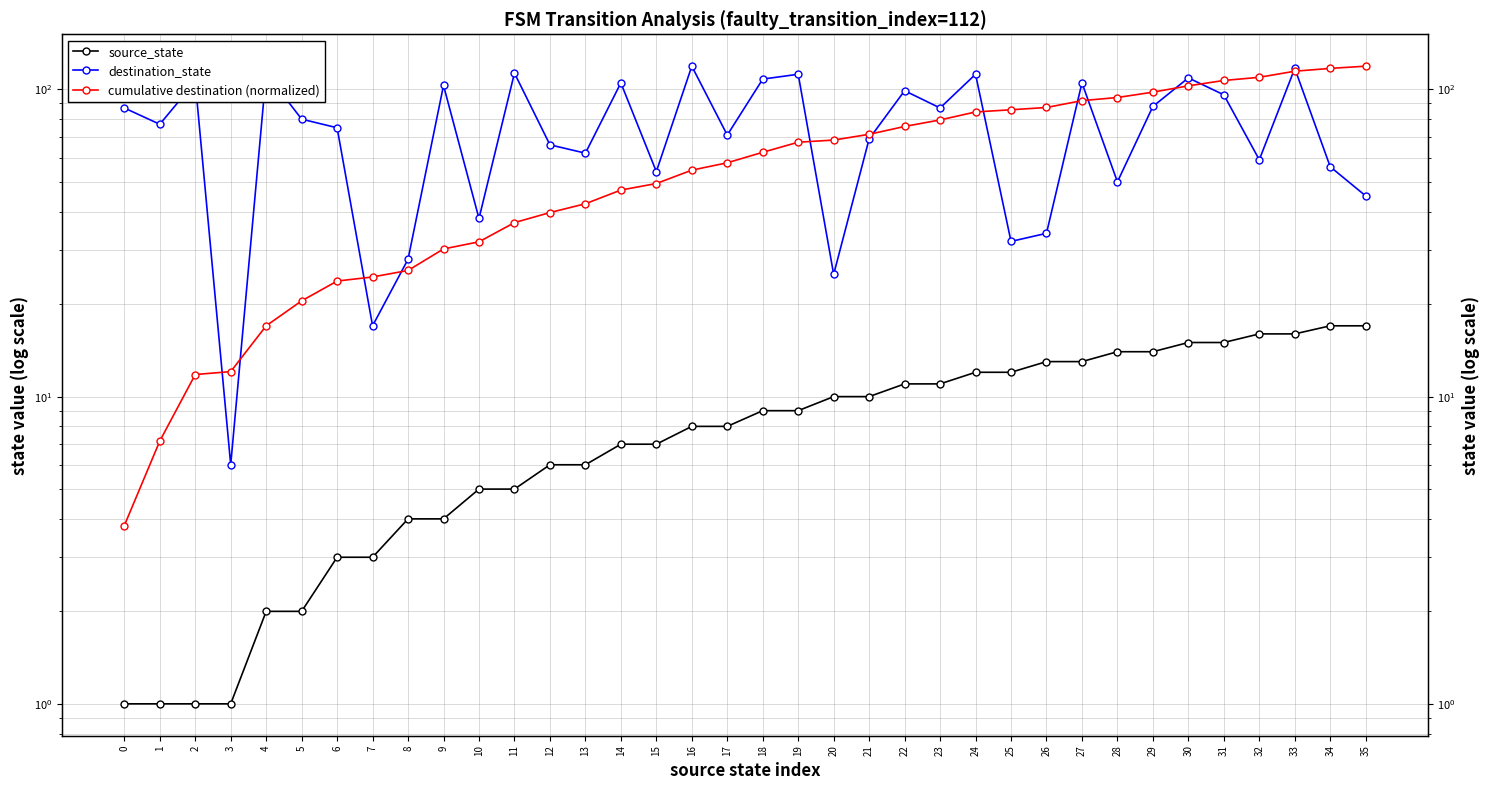

What is the total value across all series at 20?

103.4